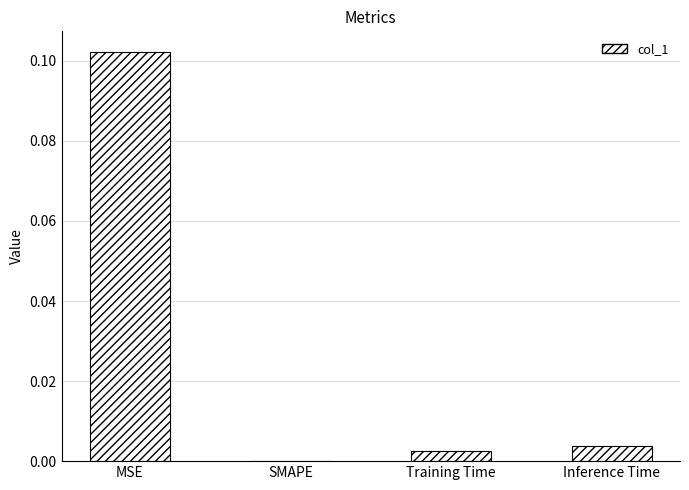

Count the number of data series in this chart.

1